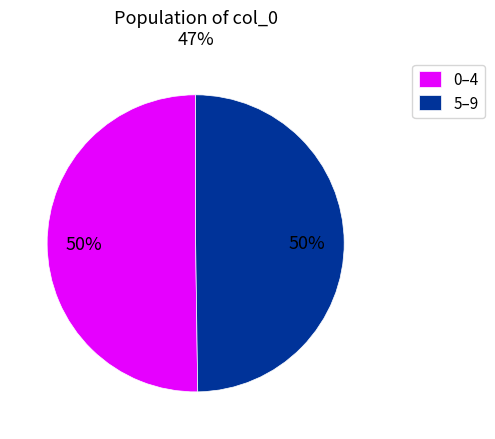

Is it true that 0–4 is 50% of the pie?

True